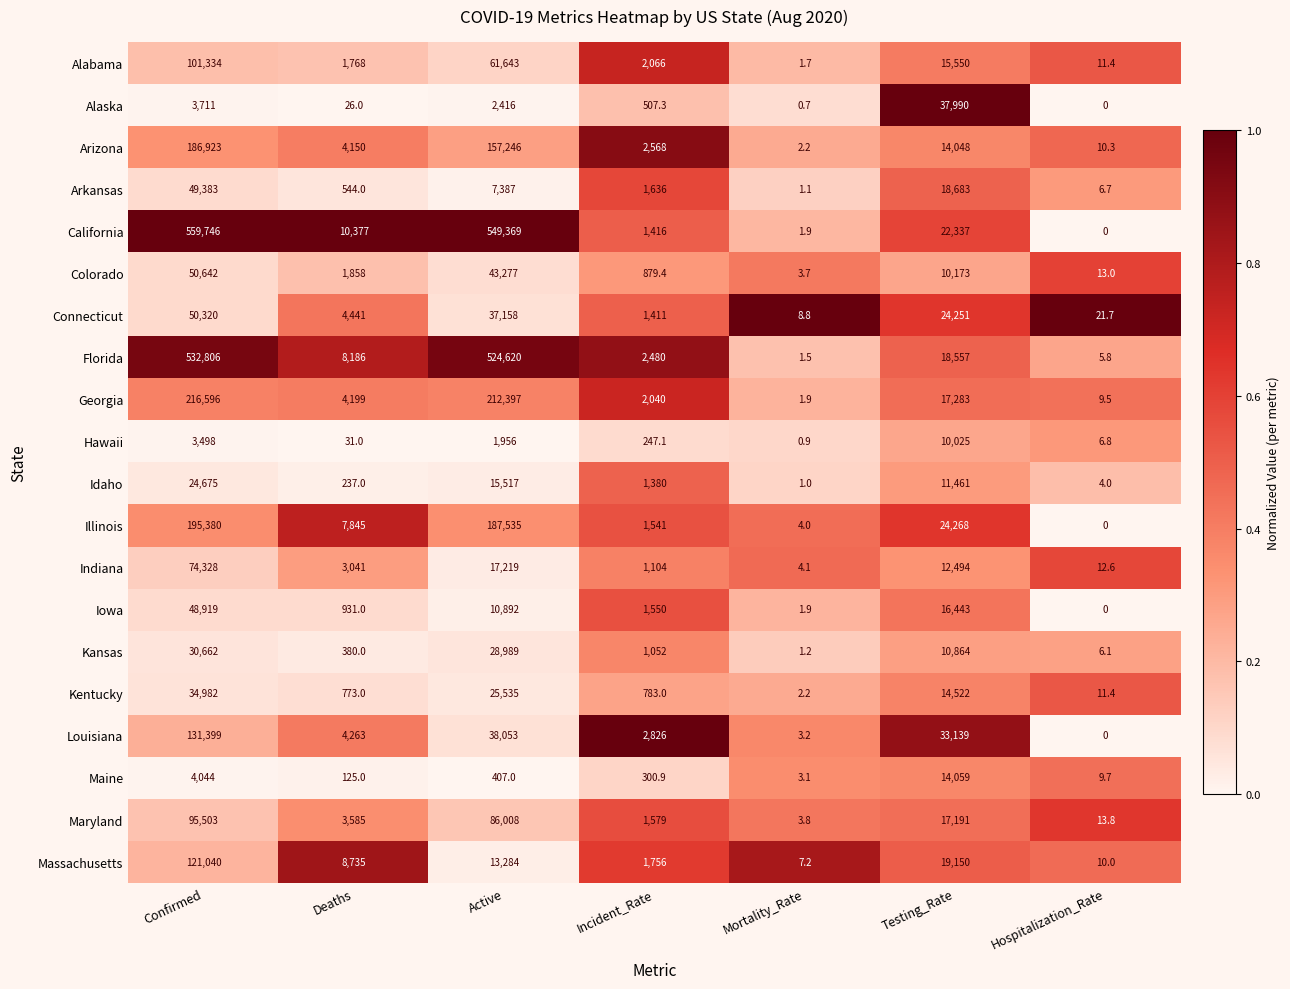

Which series has the widest spread of values?

California